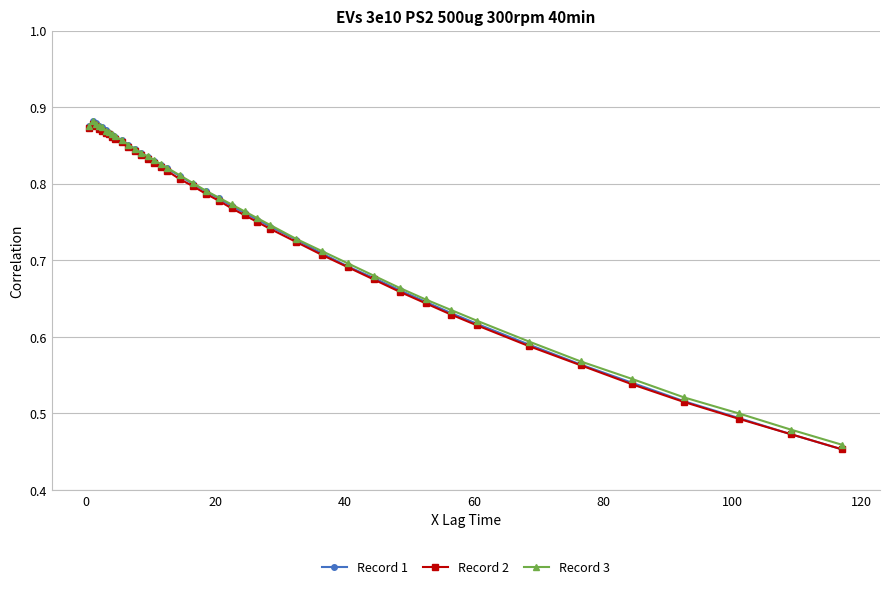

How many Record 3 values are between 0 and 1?

40